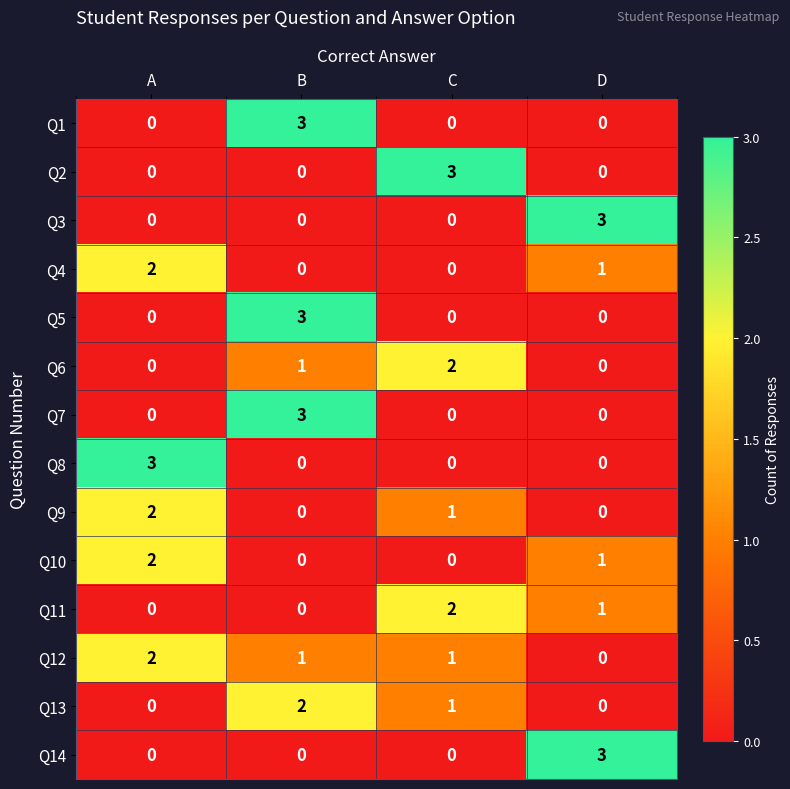

Which series has the largest total across all categories?

Q12